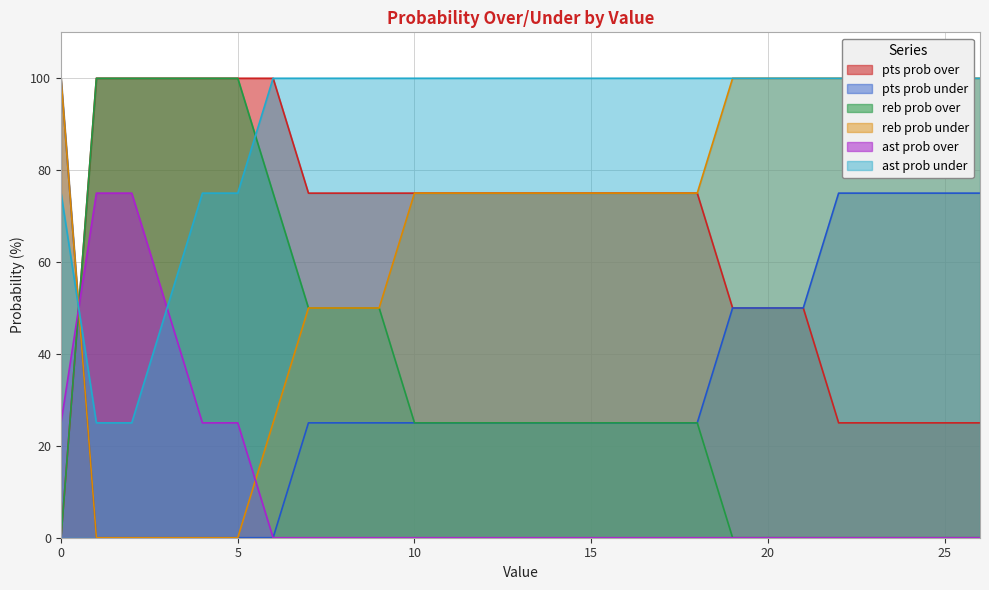

How many intersections are there between reb prob over and pts prob under?

1